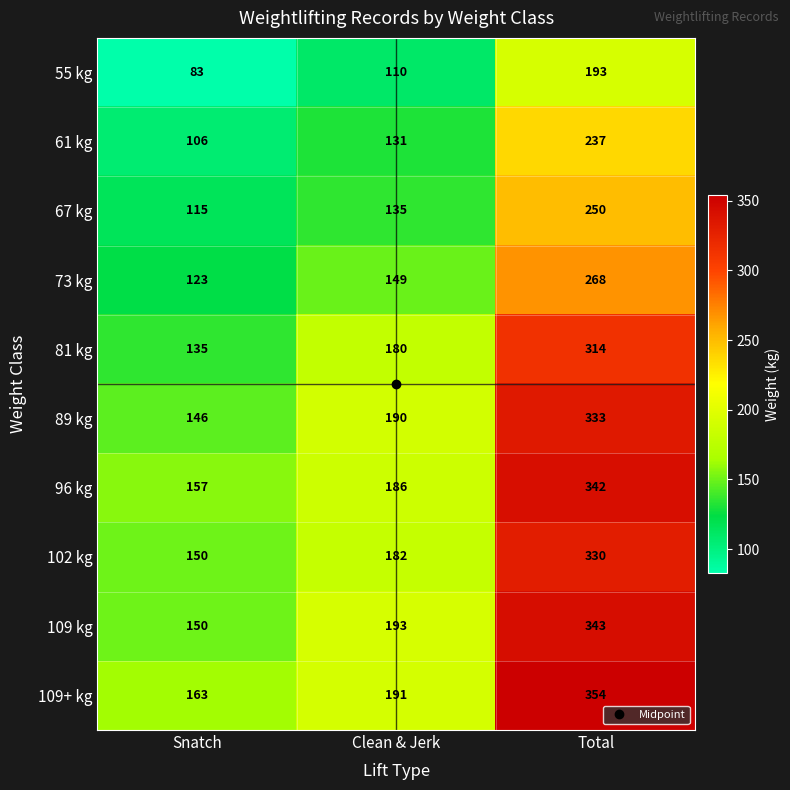

What is the average value of the 109 kg series?

229